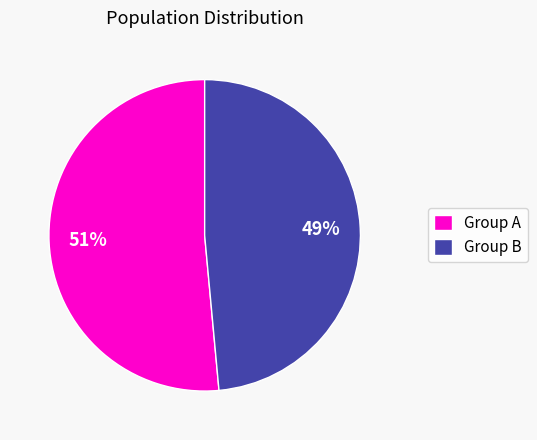

The Group B slice represents 58% of the pie. True or false?

False